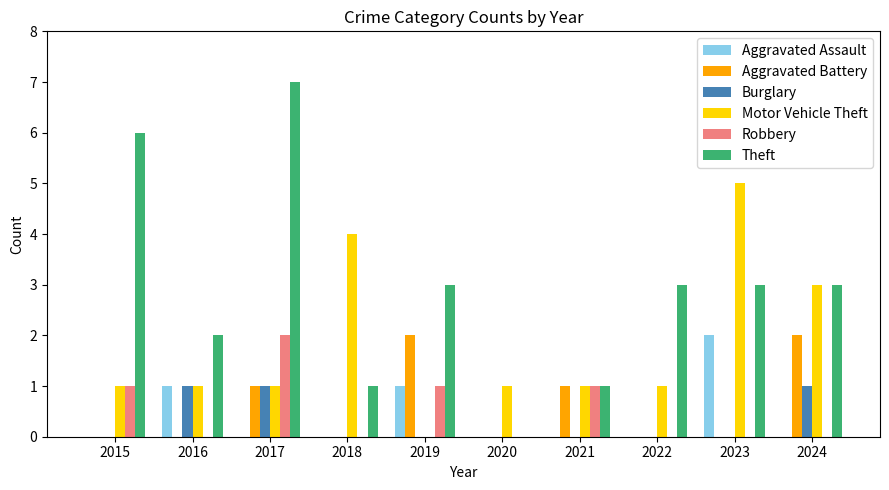

The Aggravated Assault series shows 0 at 2018. True or false?

True